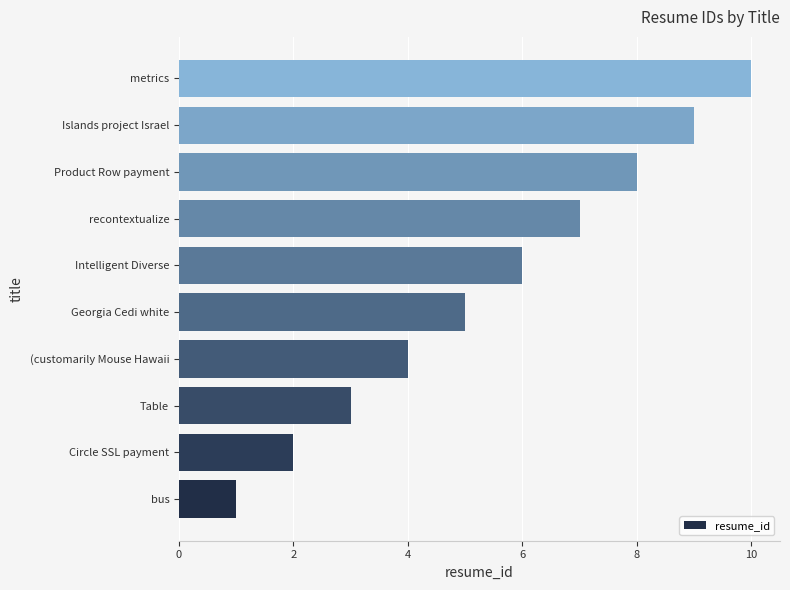

Between Circle SSL payment and (customarily Mouse Hawaii, which is larger?

(customarily Mouse Hawaii